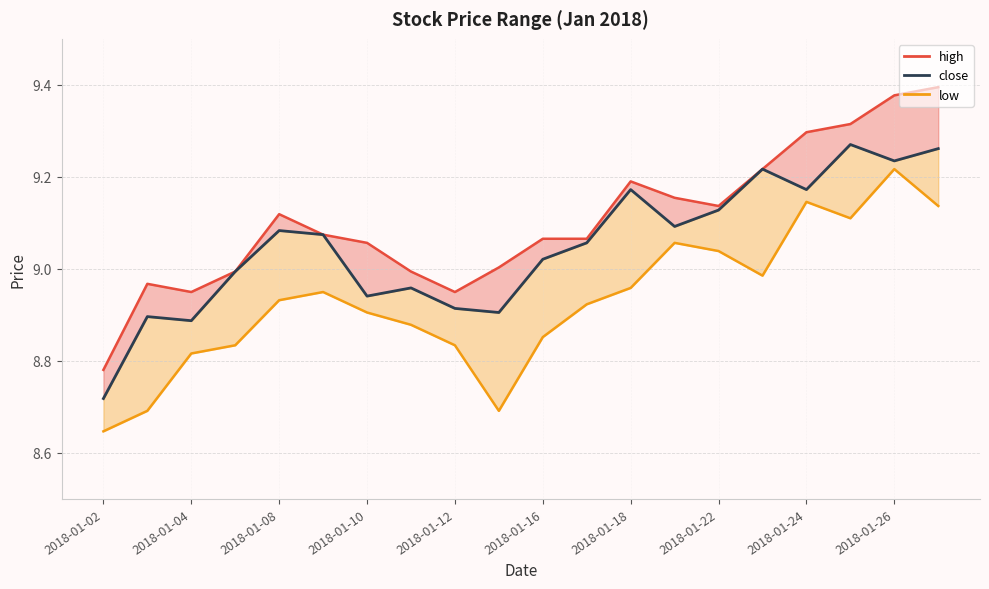

Which series changed the most between 2018-01-18 and 11?

close